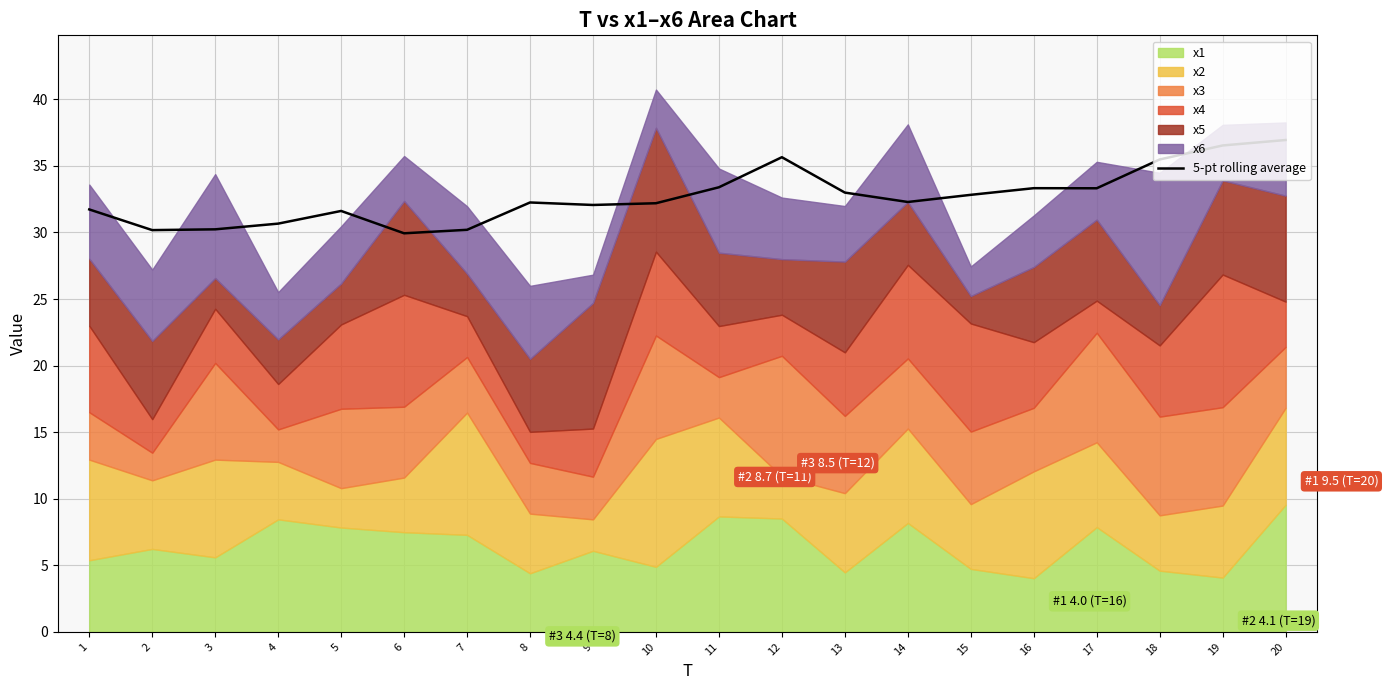

The 5-pt rolling average series shows 33.0 at 13. True or false?

True